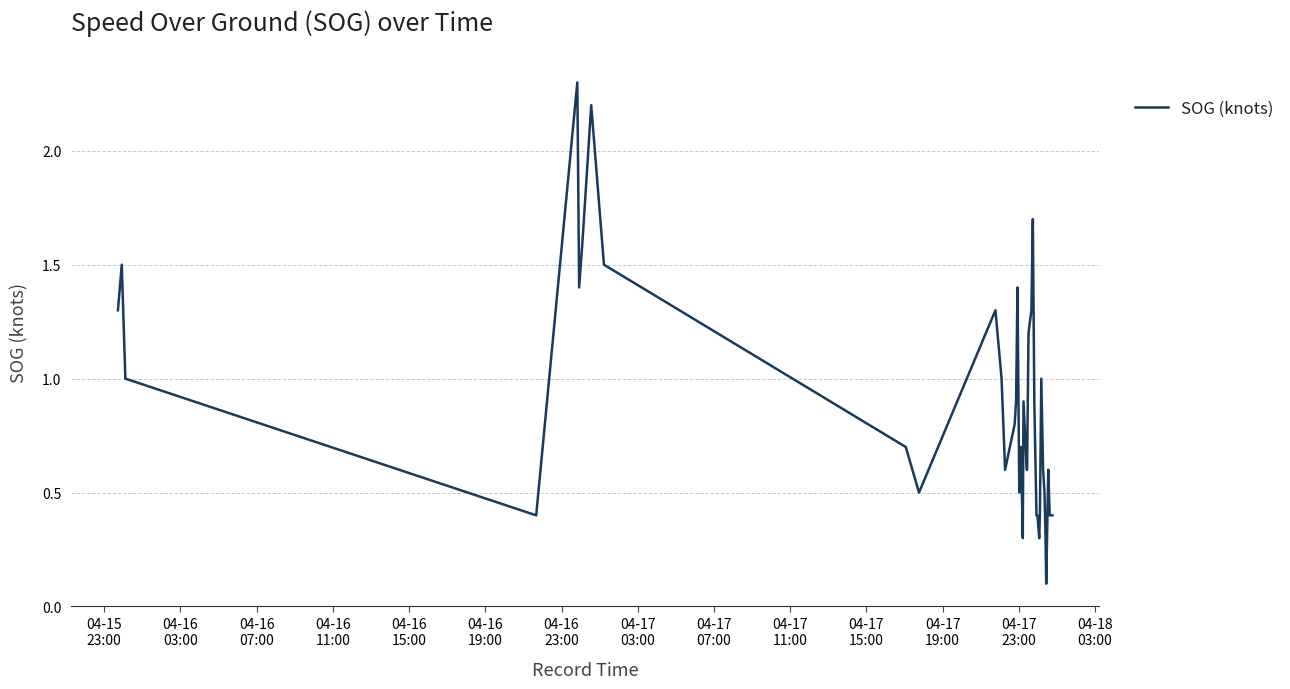

What is the difference between the maximum and minimum values?

2.2